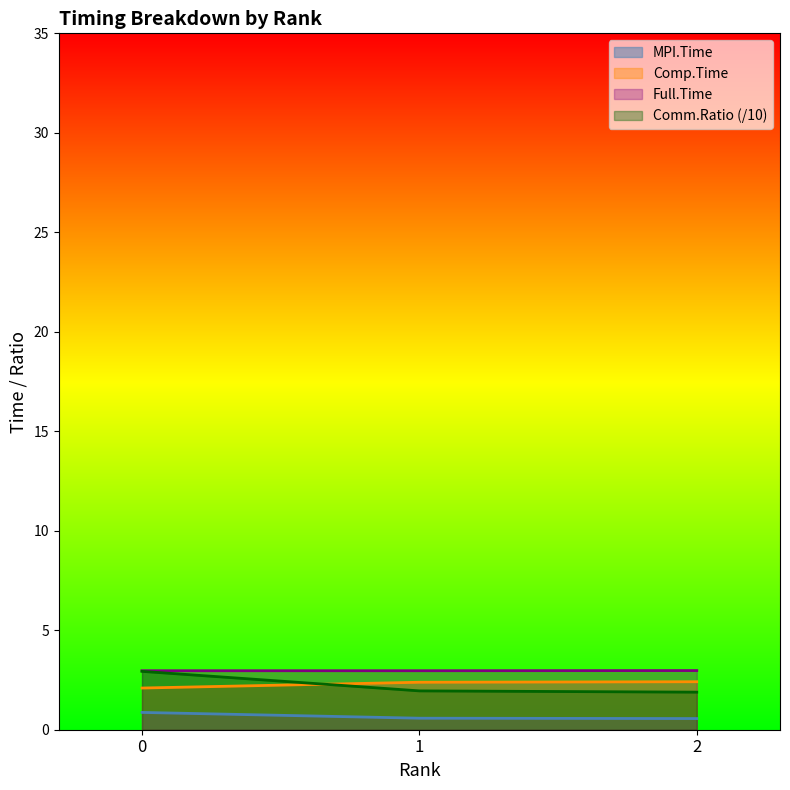

Which series has the largest total across all categories?

Full.Time